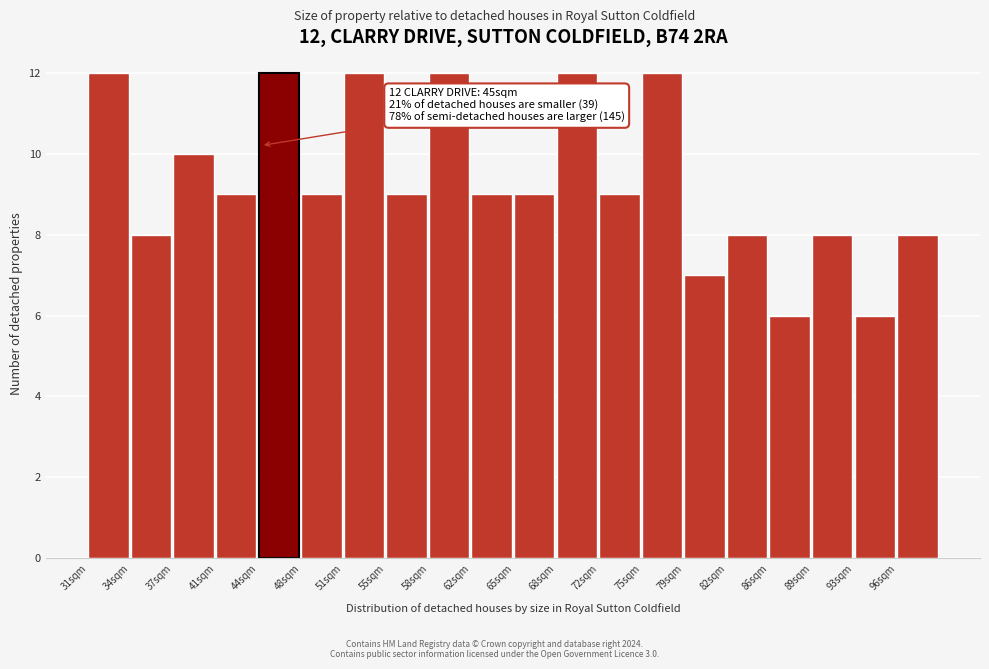

Reading right to left, list all the values displayed in this chart.

96sqm=8	93sqm=6	89sqm=8	86sqm=6	82sqm=8	79sqm=7	75sqm=12	72sqm=9	68sqm=12	65sqm=9	62sqm=9	58sqm=12	55sqm=9	51sqm=12	48sqm=9	44sqm=12	41sqm=9	37sqm=10	34sqm=8	31sqm=12